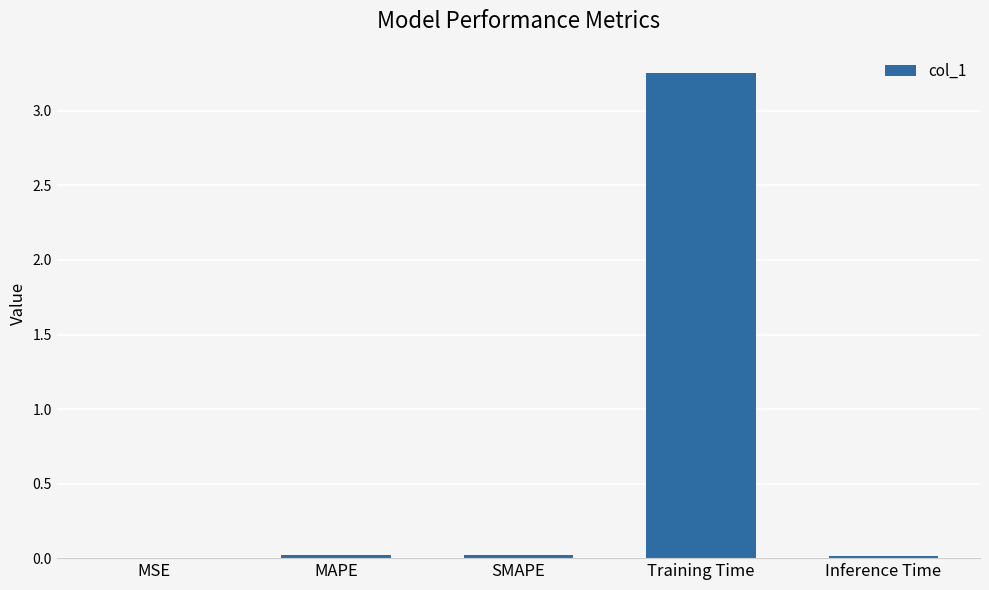

The value at Inference Time is 0.0. True or false?

True